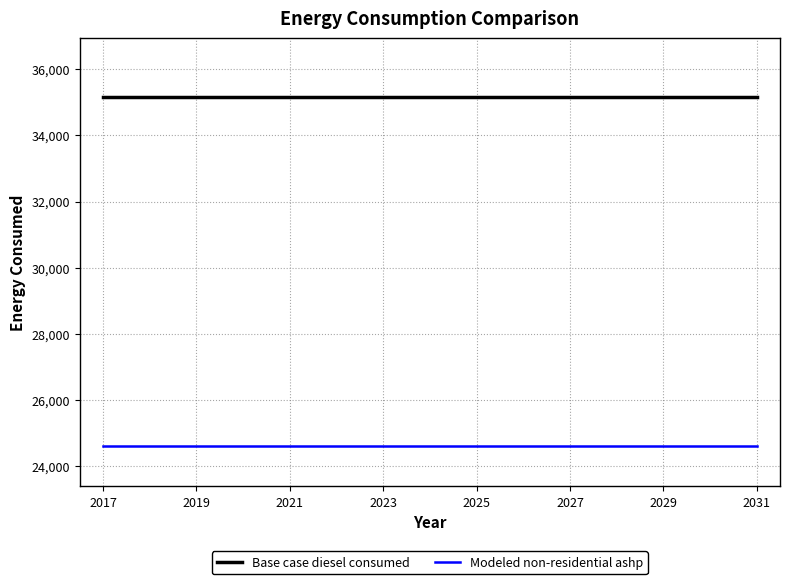

Rank the series by their average value, from lowest to highest.

Modeled non-residential ashp, Base case diesel consumed